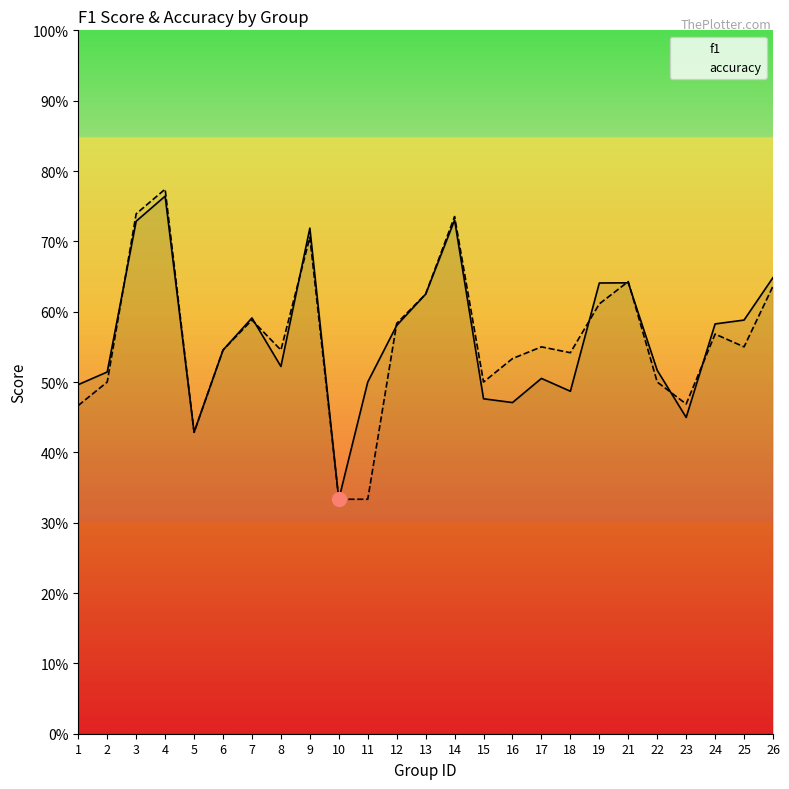

True or false: f1 has more than 2 points higher than both neighbors.

True